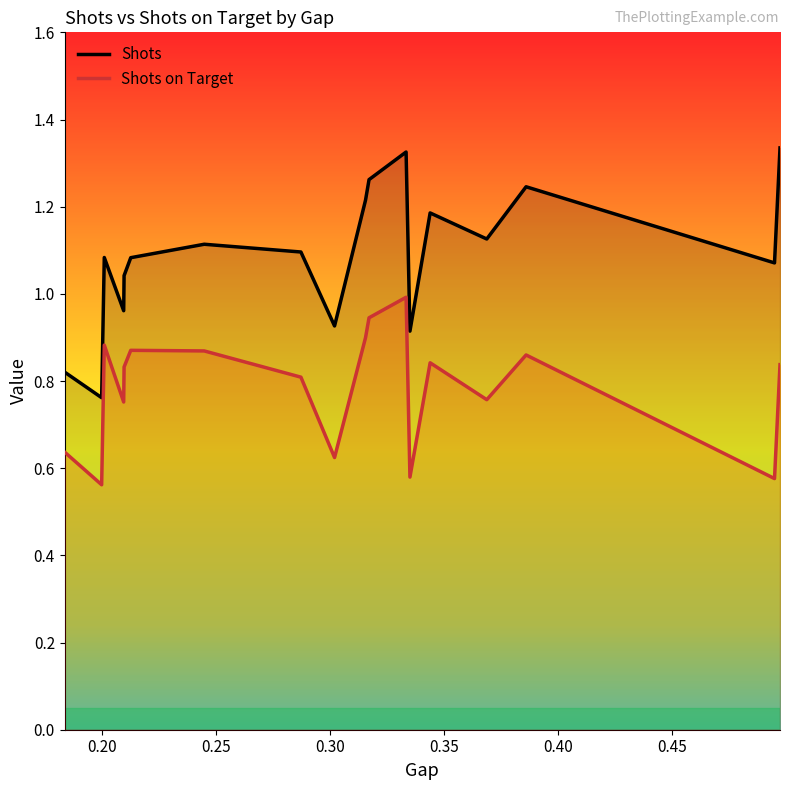

Rank the series by their average value, from highest to lowest.

Shots, Shots on Target